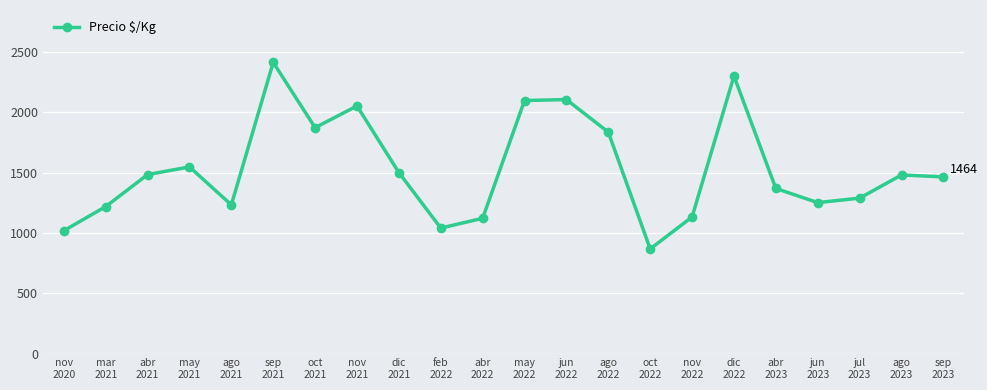

The value at jun
2022 is 2105. True or false?

True